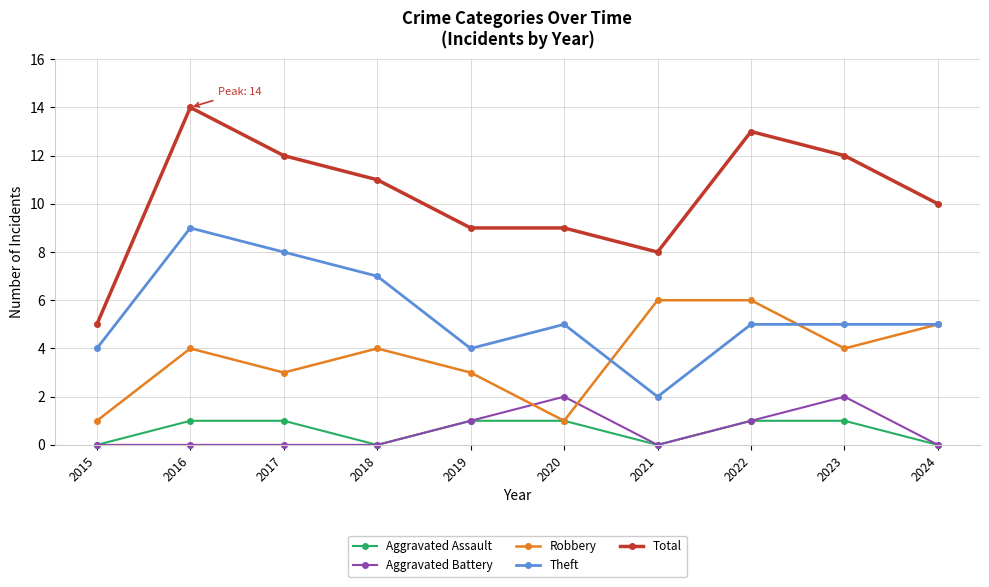

What is the average value of the Theft series?

5